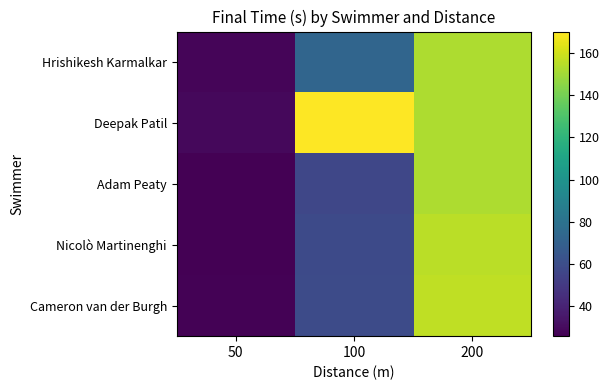

What is the difference between the highest and lowest values at 100?

113.1